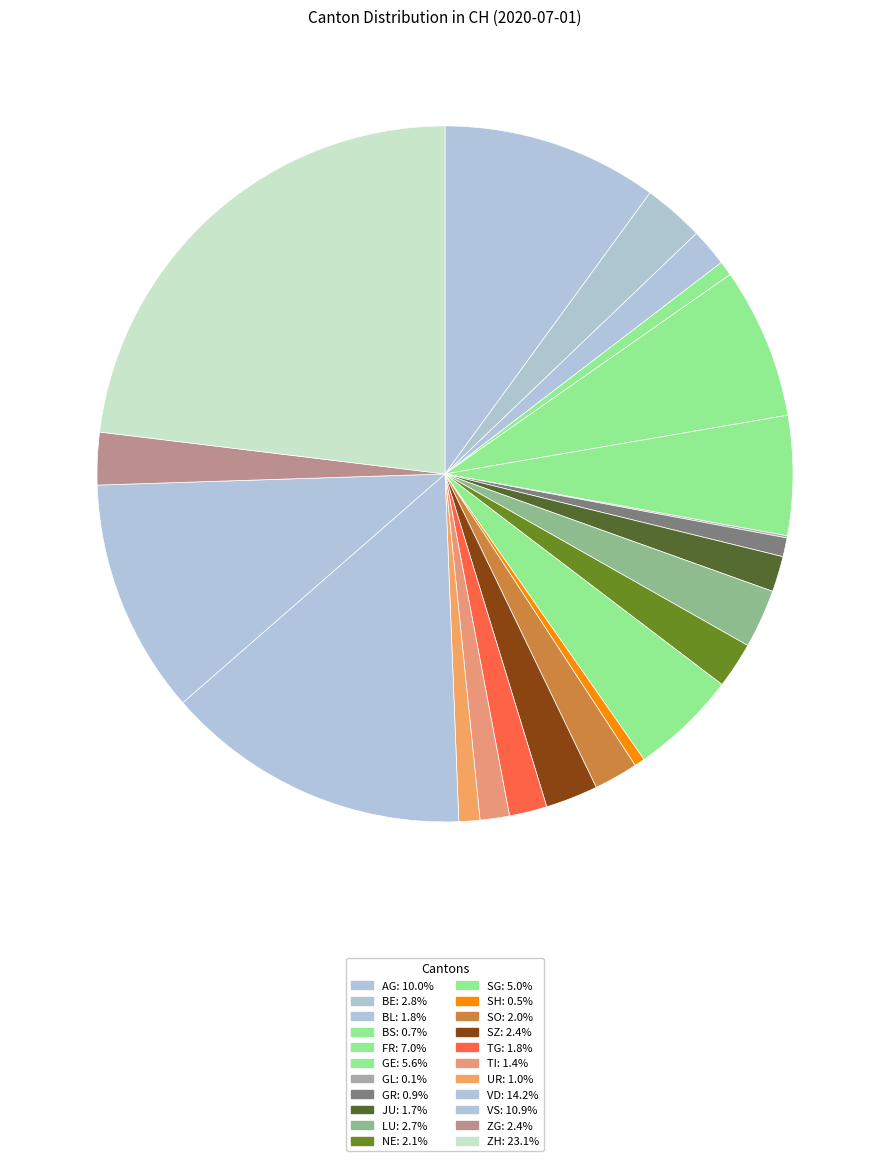

To the nearest percent, what is the difference between the largest and smallest slice percentages?

23%